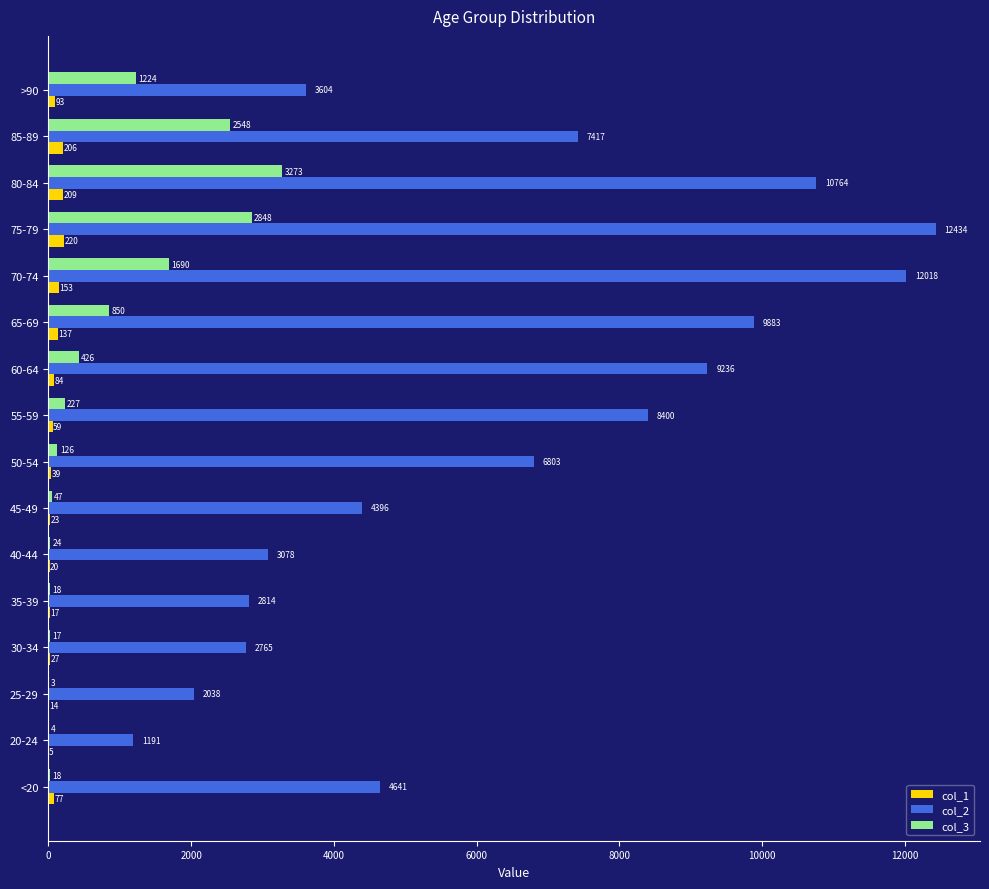

Between 40-44 and 55-59, which series saw the biggest shift?

col_2